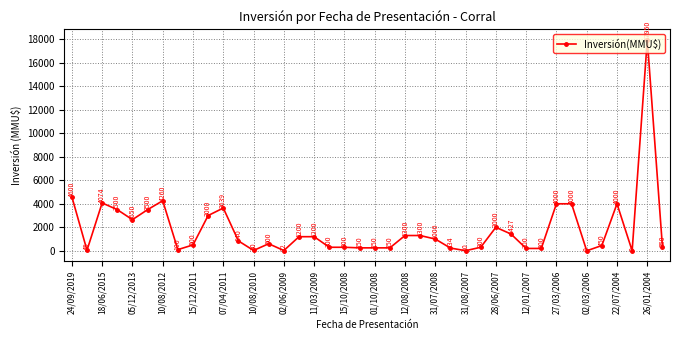

Does the chart display data point markers on the line(s)?

Yes